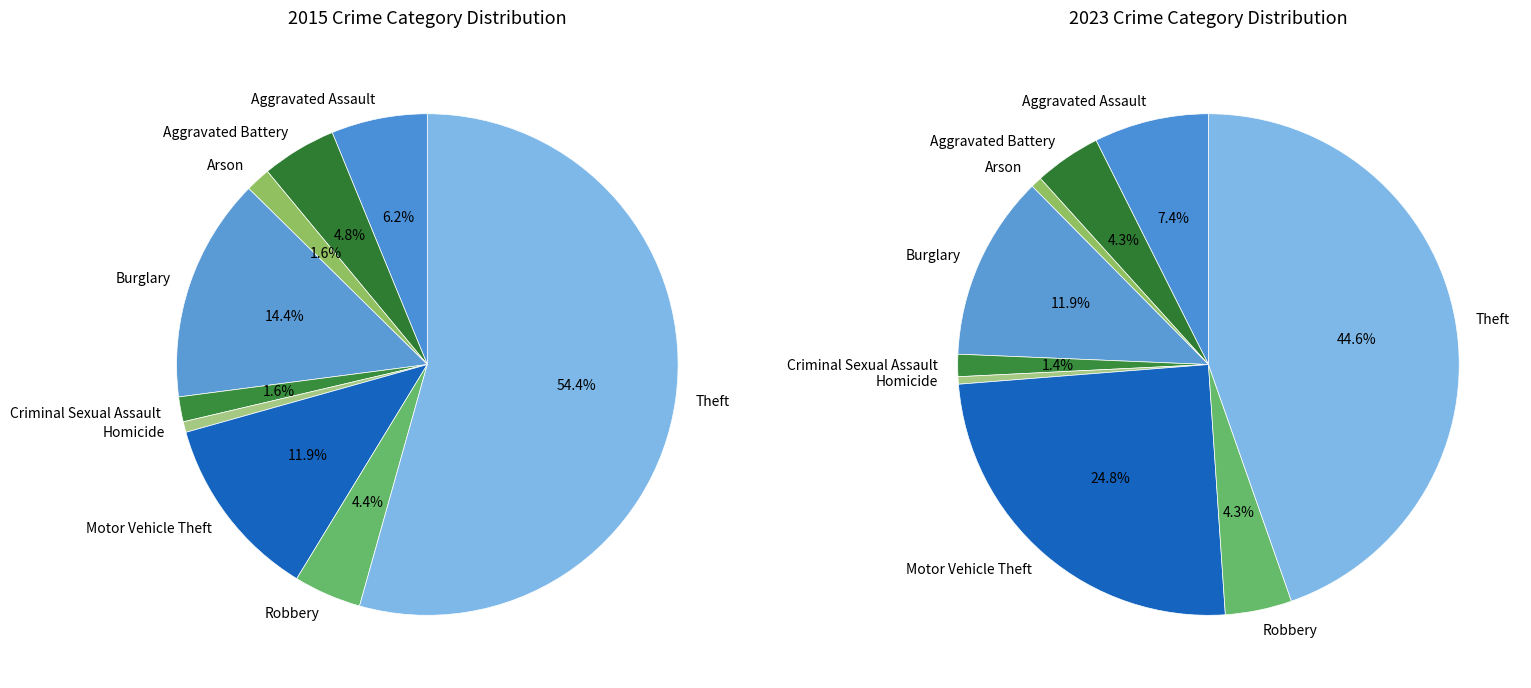

The Motor Vehicle Theft slice represents 1% of the pie. True or false?

False